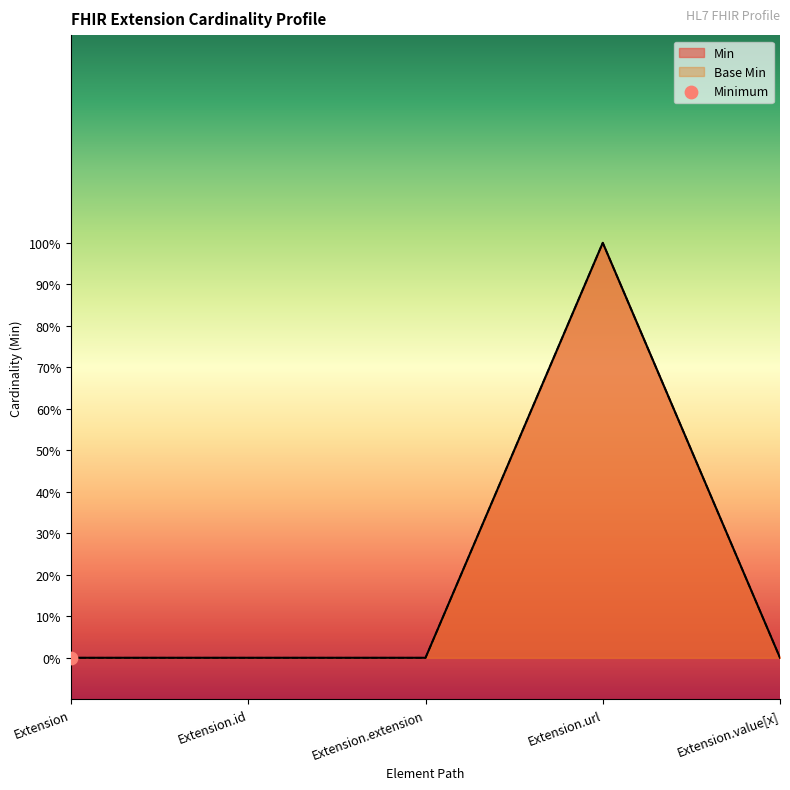

Which series contains the lowest Y value?

Min